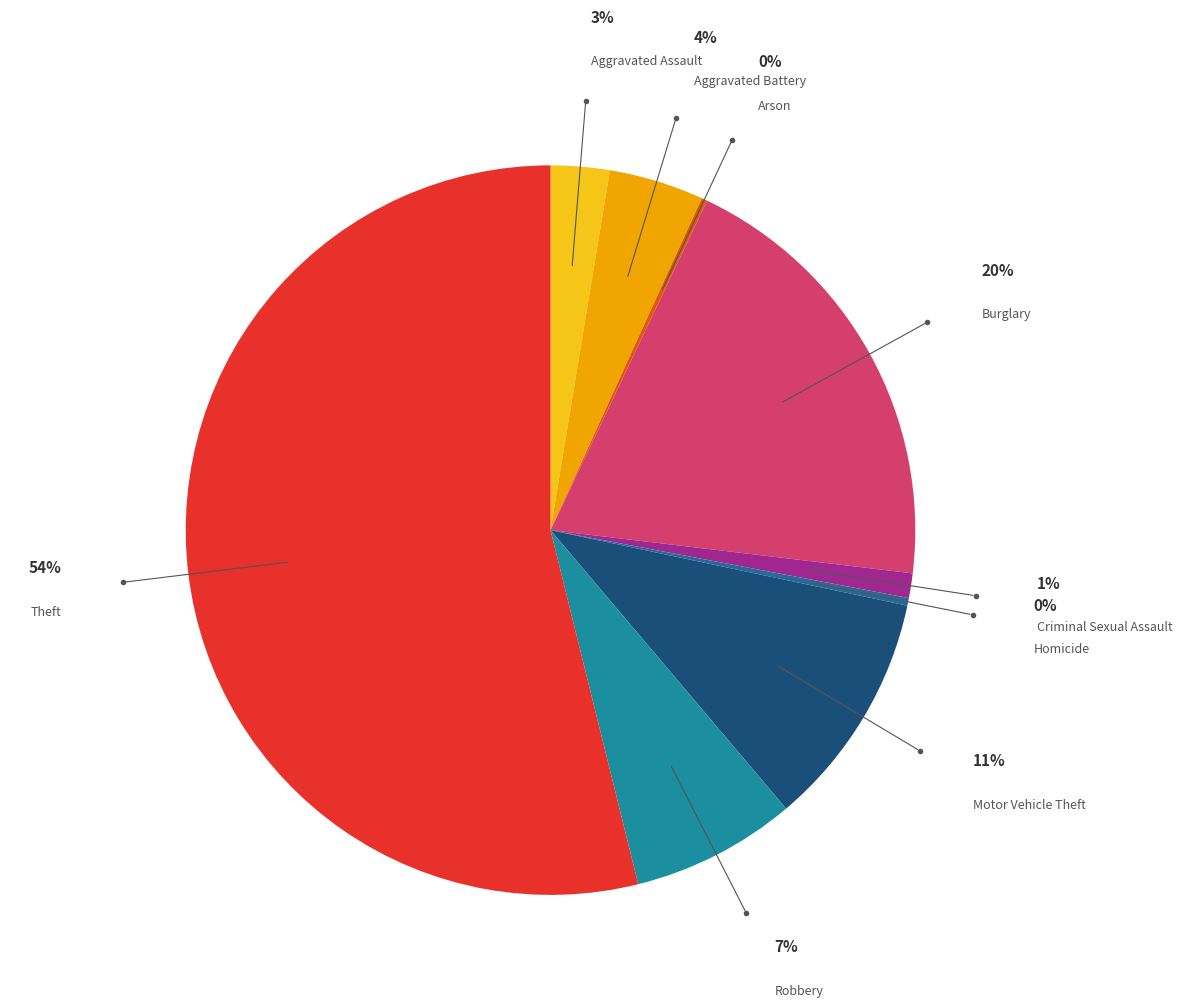

Count the number of slices in the pie.

9